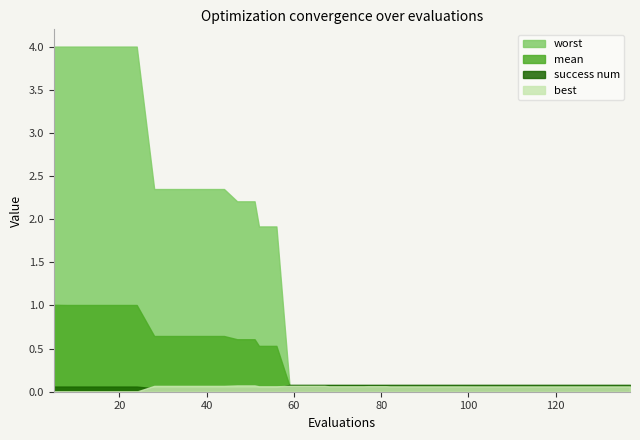

At how many categories does at least one series exceed 3?

6